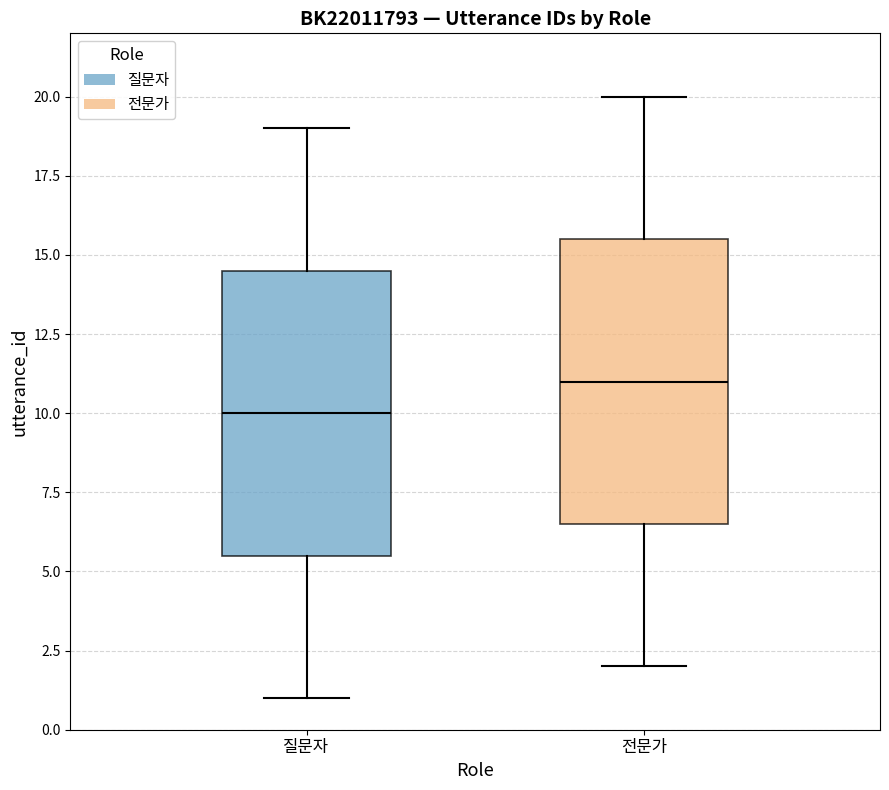

Where is the upper edge of the box for 전문가 on the y-axis? The values are not printed on the chart, so give them approximately, as read against the axis.

15.5